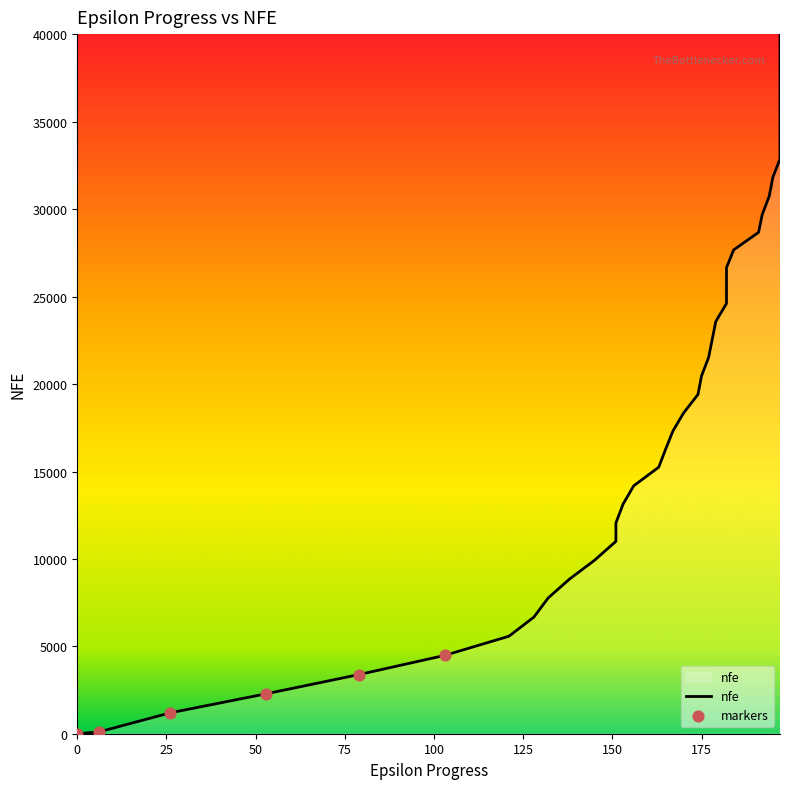

What is the change in value from 175 to 191?

+8219